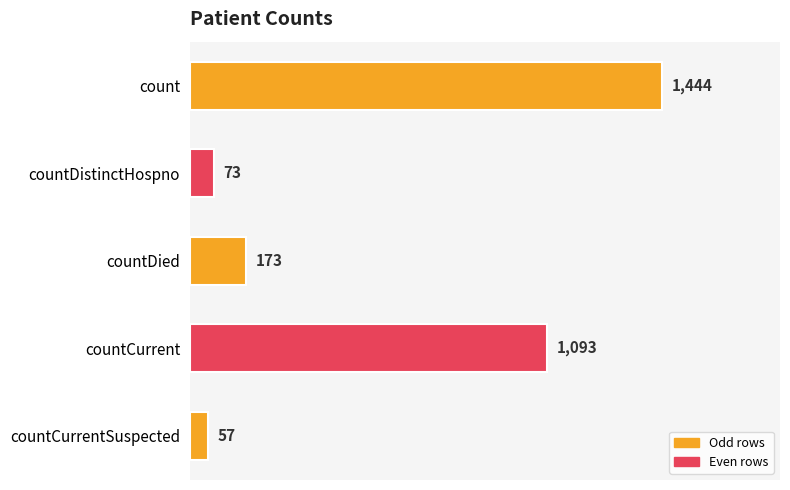

How many data points are less than 173?

2